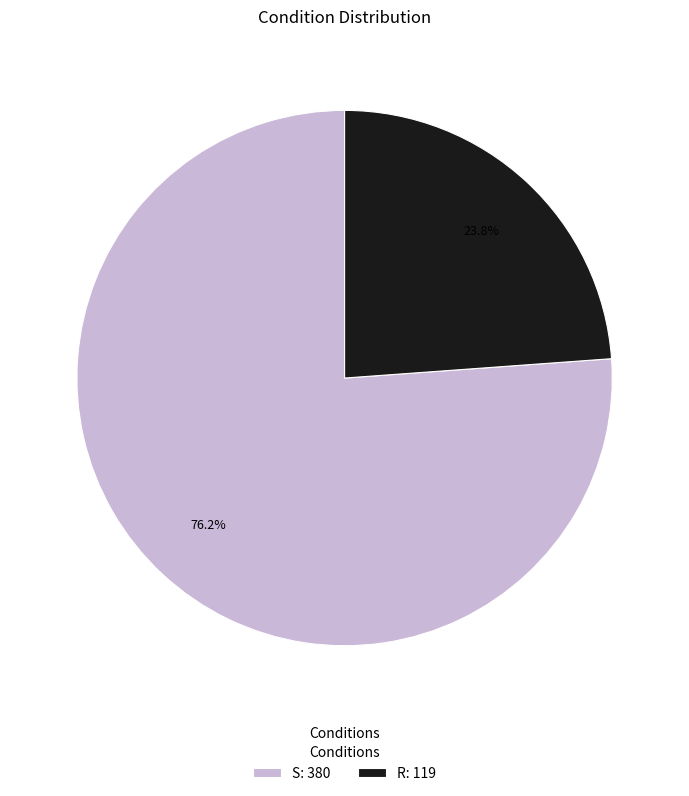

To the nearest percent, what is the difference between the R and S slice percentages?

52%